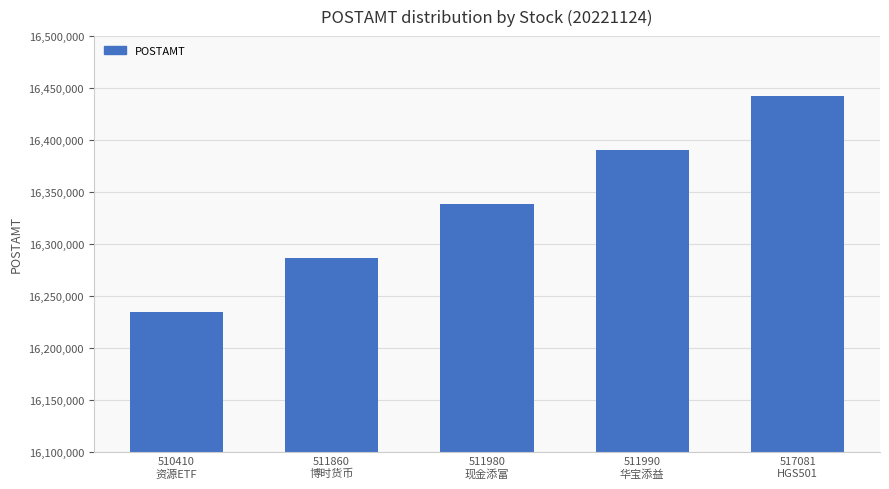

What is the difference between the maximum and minimum values?

207432.0